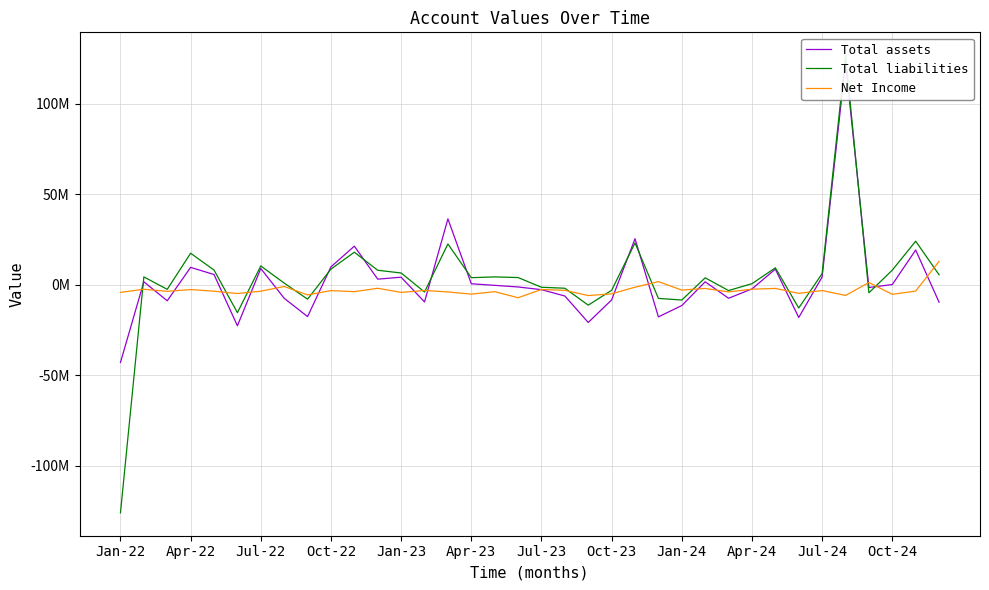

At how many categories does at least one series exceed -42445713?

36